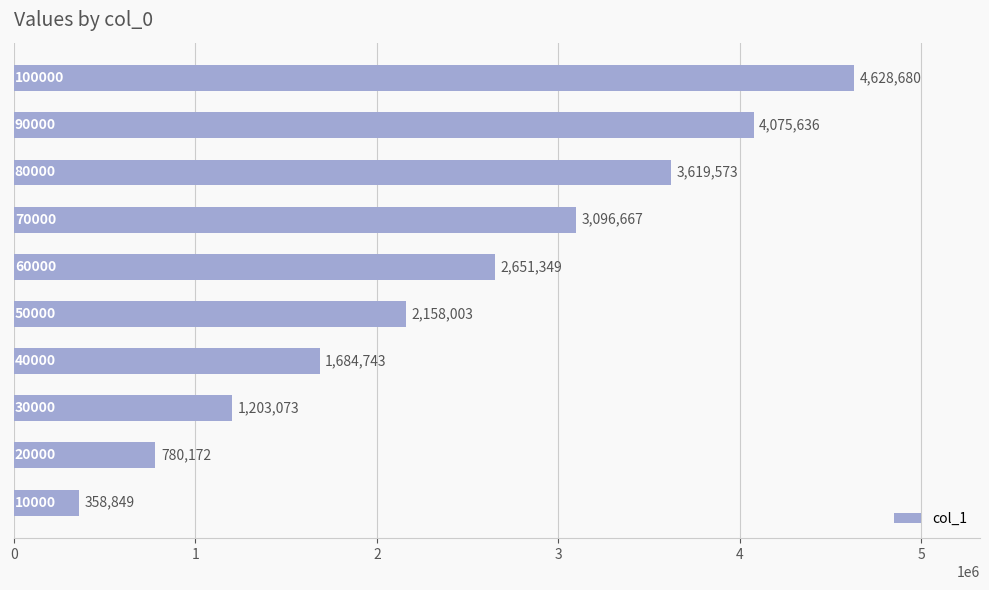

What is the difference between the maximum and minimum values?

4269831